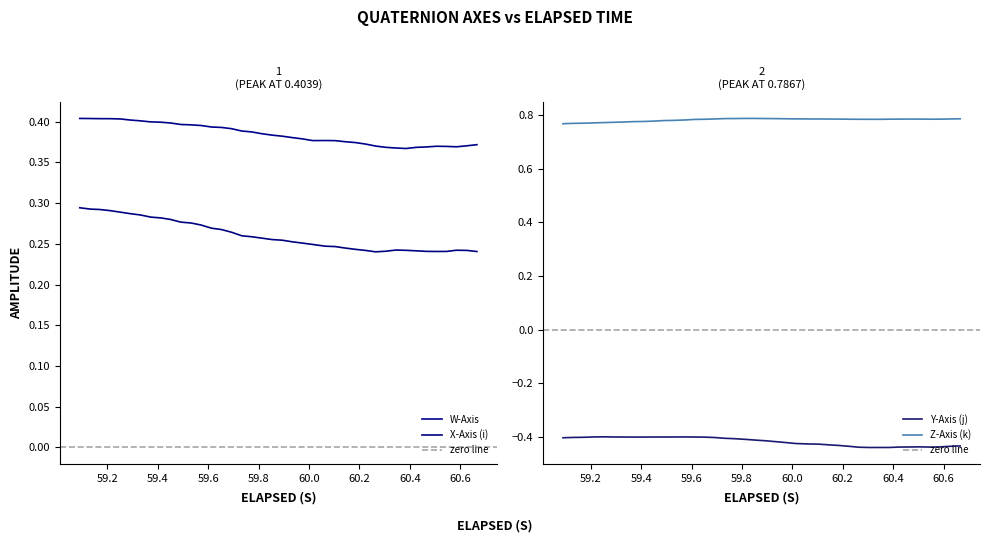

True or false: Y-Axis (j) and Z-Axis (k) cross at least once.

False